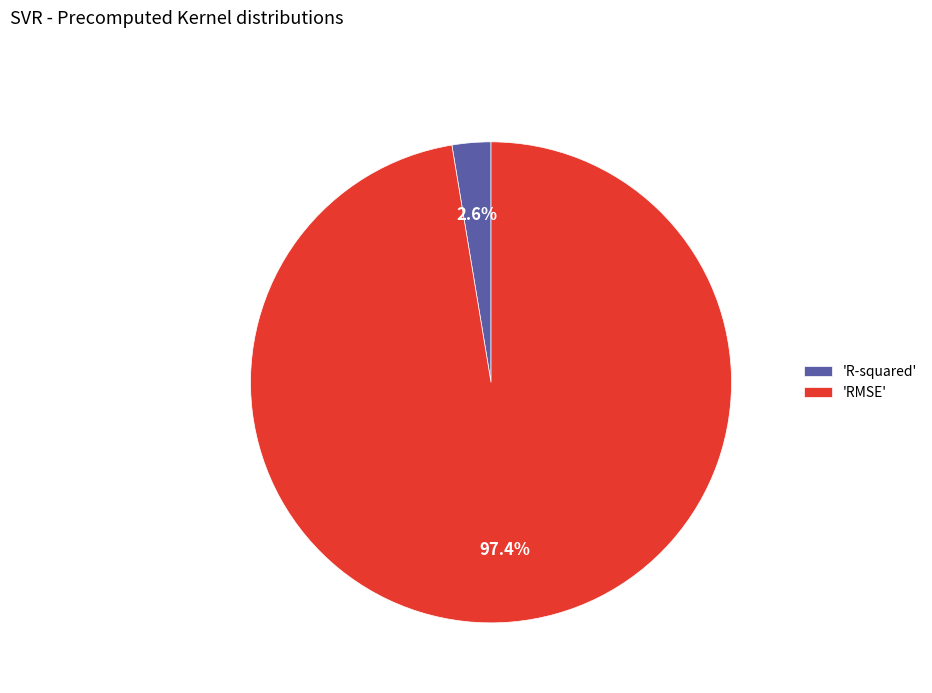

How many slices are in this pie chart?

2